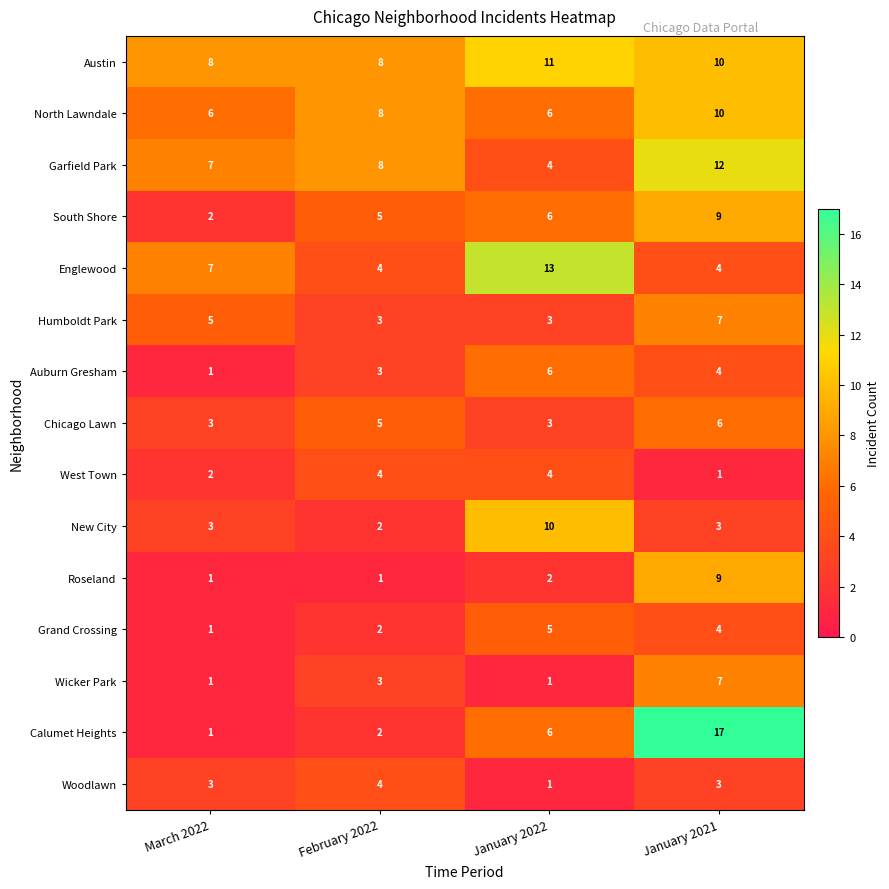

At which category is the sum across all series the highest?

January 2021